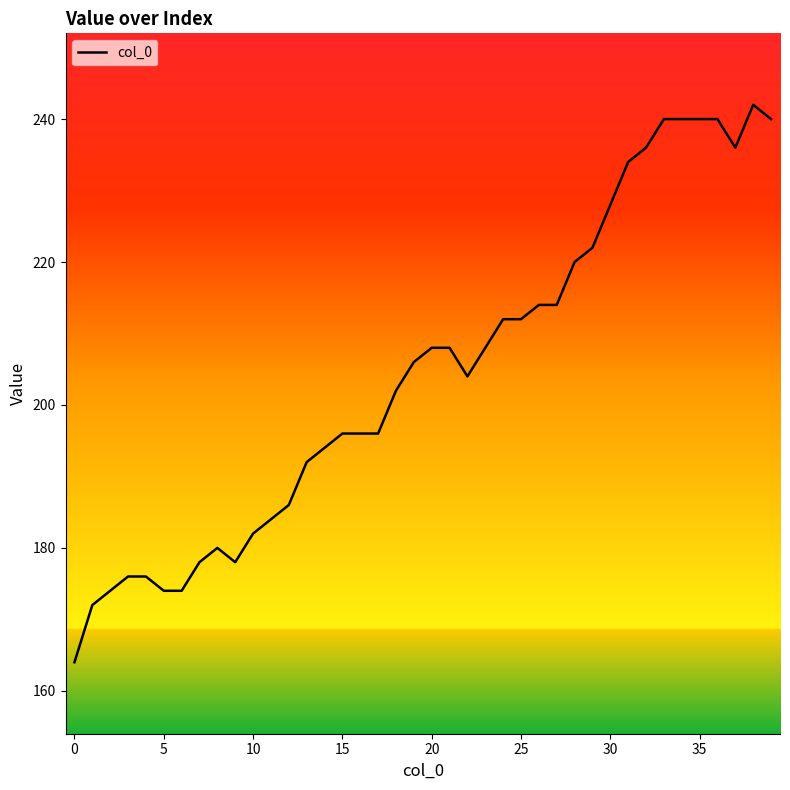

What is the maximum value shown in the chart?

242